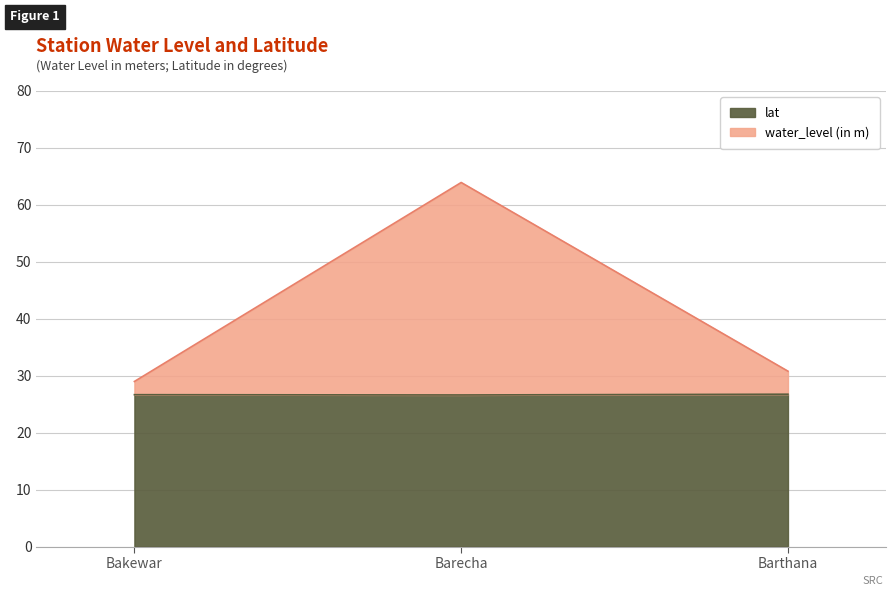

How many data points does each series have?

3